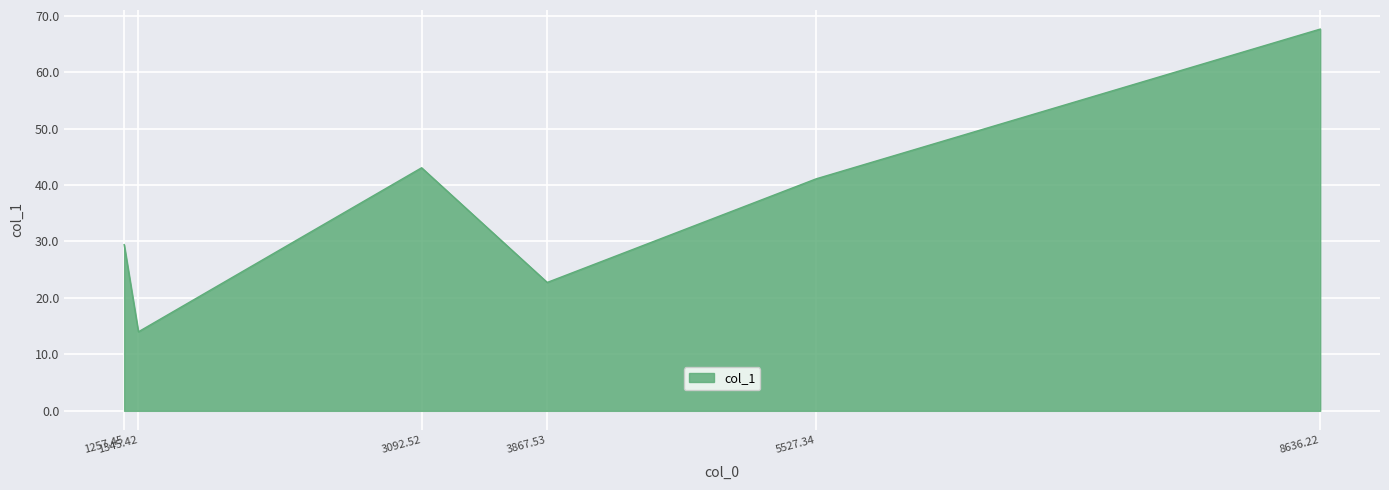

What is the difference between the second highest and second lowest values?

20.3